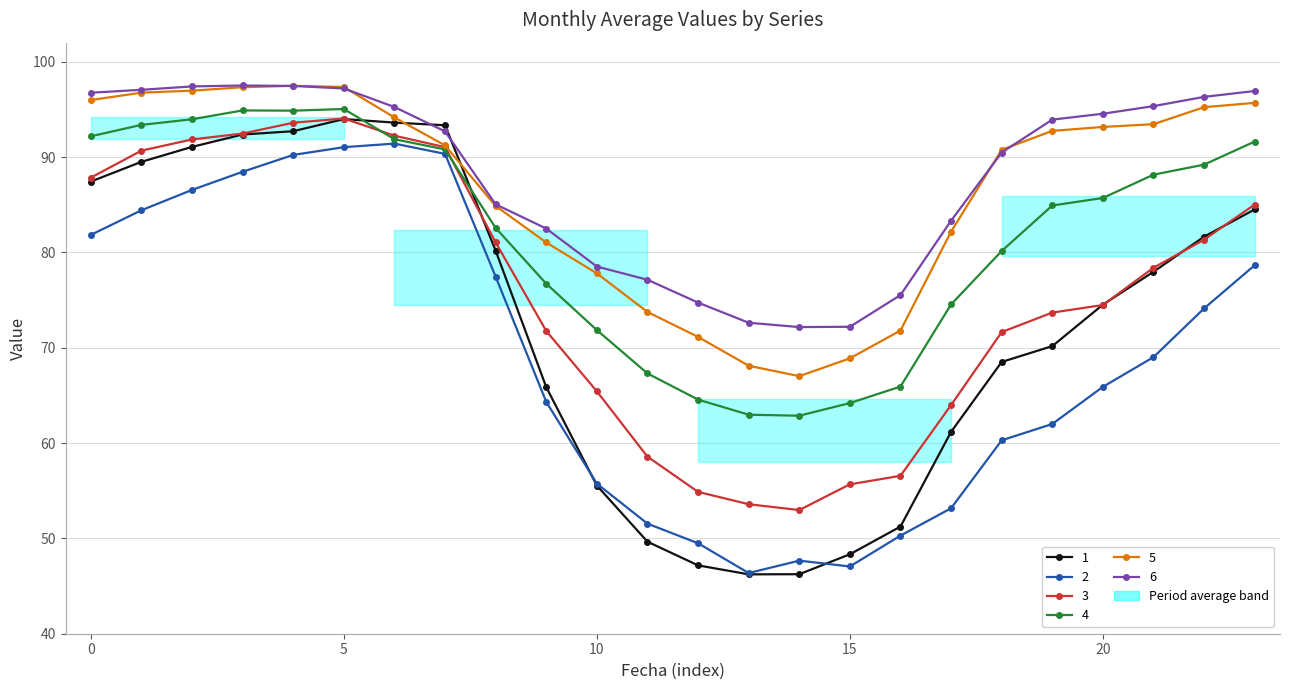

Which series has the largest total across all categories?

6